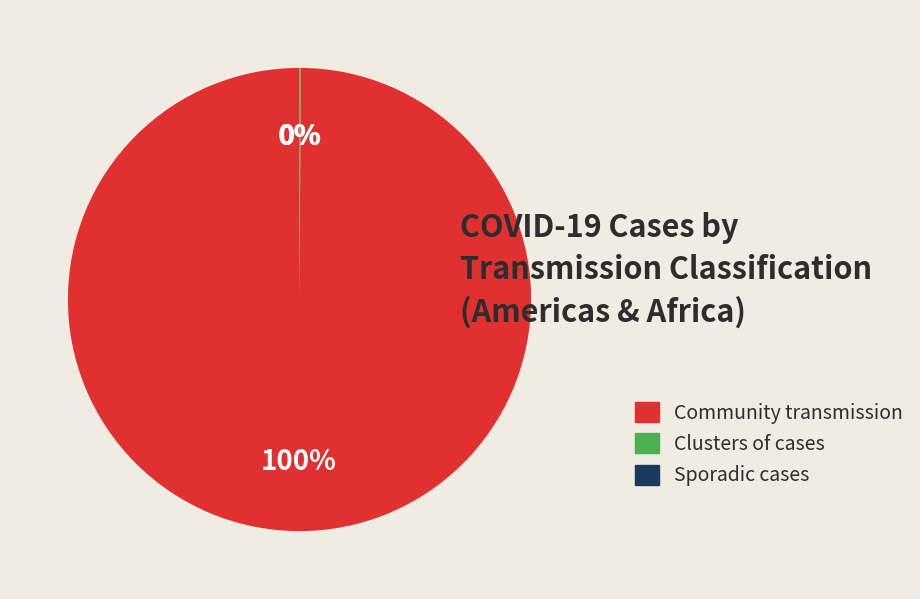

Which category has the biggest portion of the pie?

Community transmission